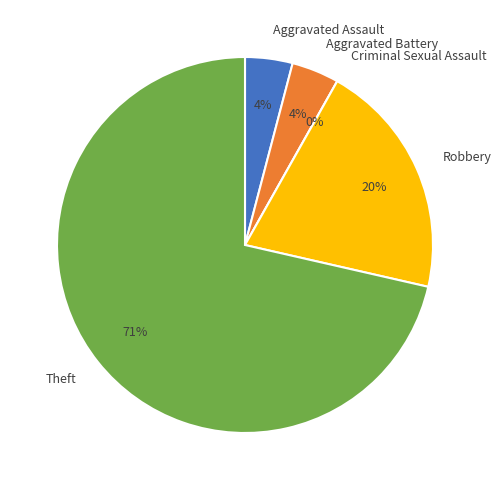

Which category has the biggest portion of the pie?

Theft